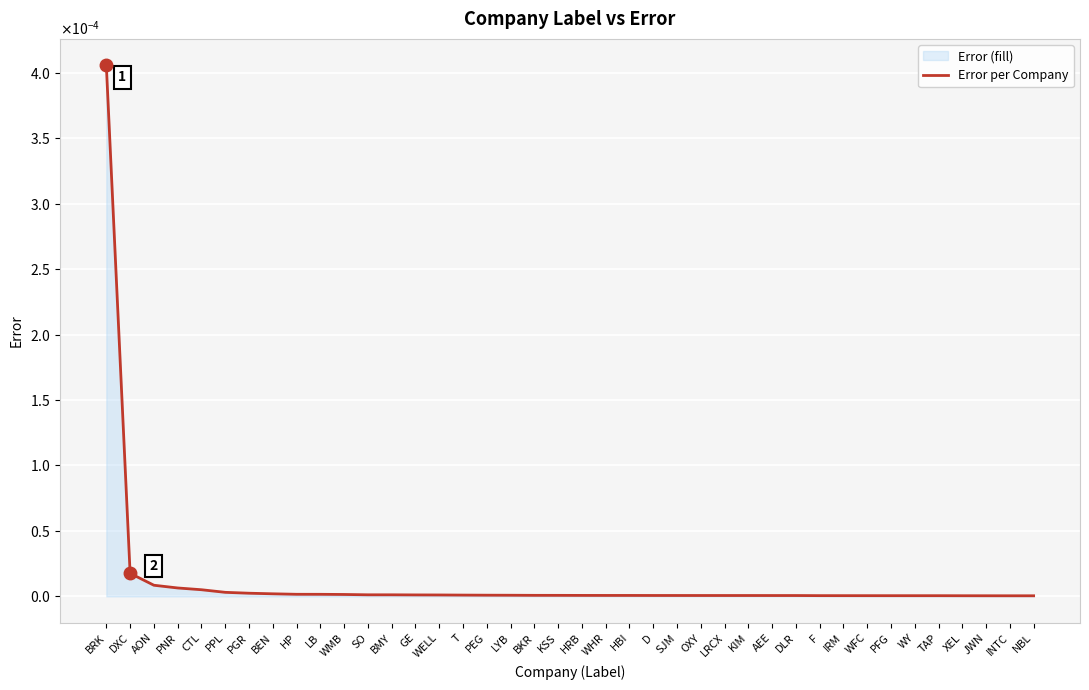

How many series are shown in this chart?

1